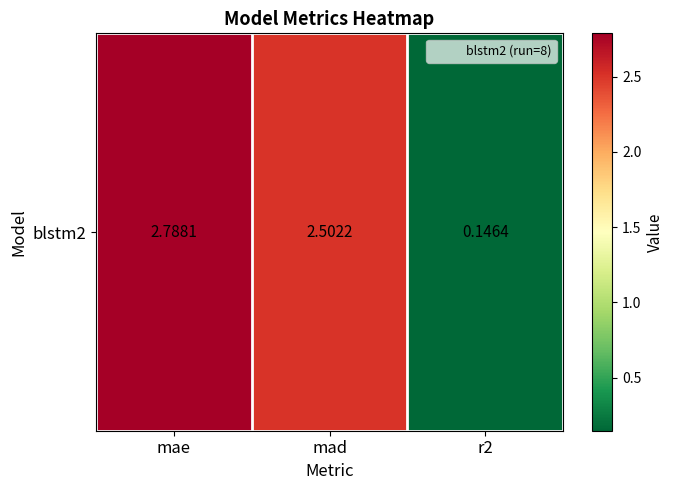

The chart shows a value of 2.5 at mad. True or false?

True